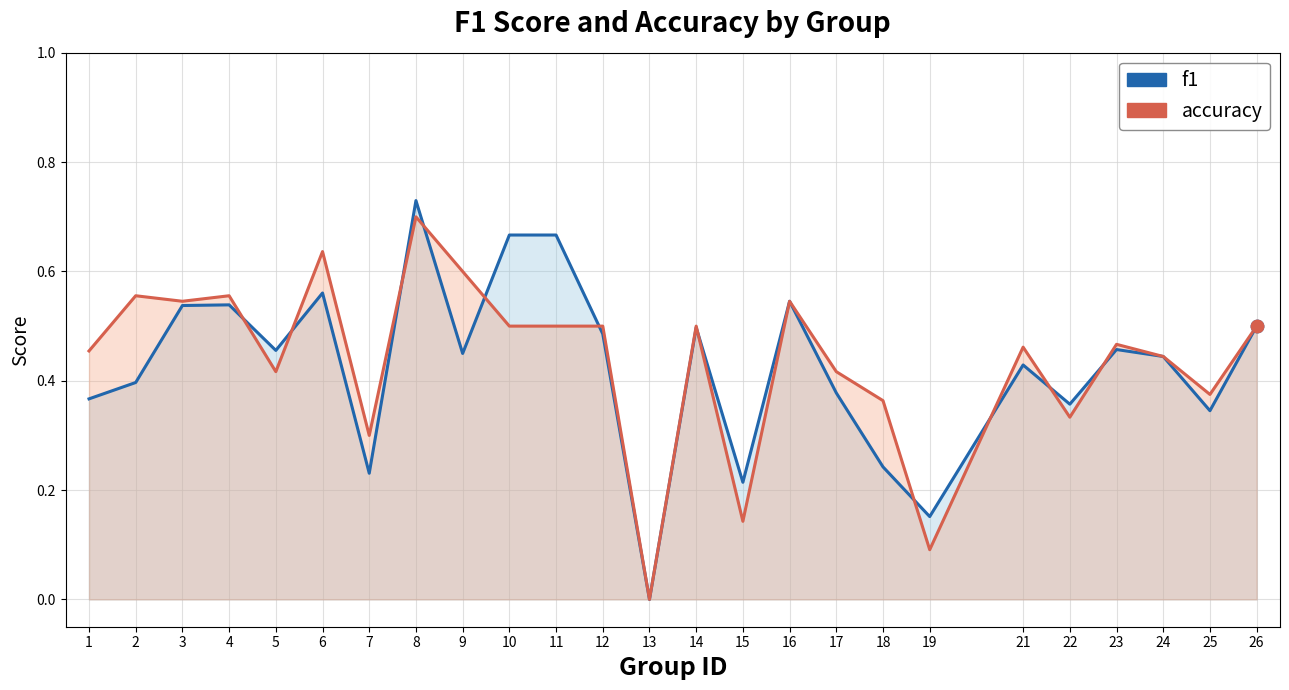

Which series reaches the minimum Y coordinate?

f1